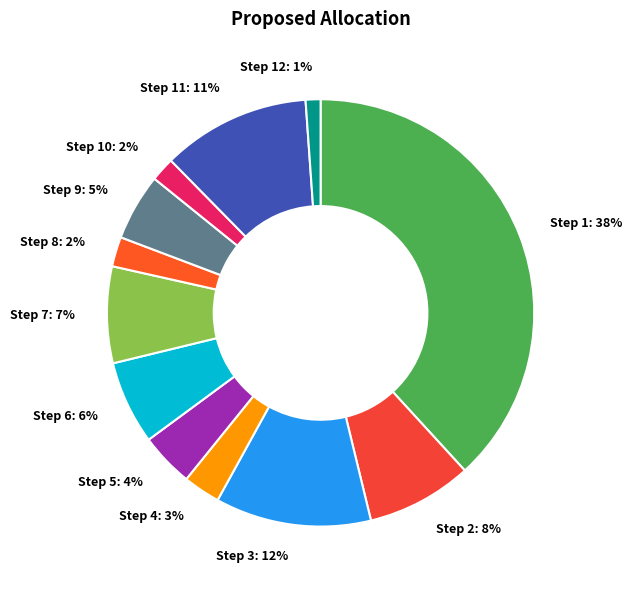

Between Step 1: 38% and Step 8: 2%, which is larger?

Step 1: 38%